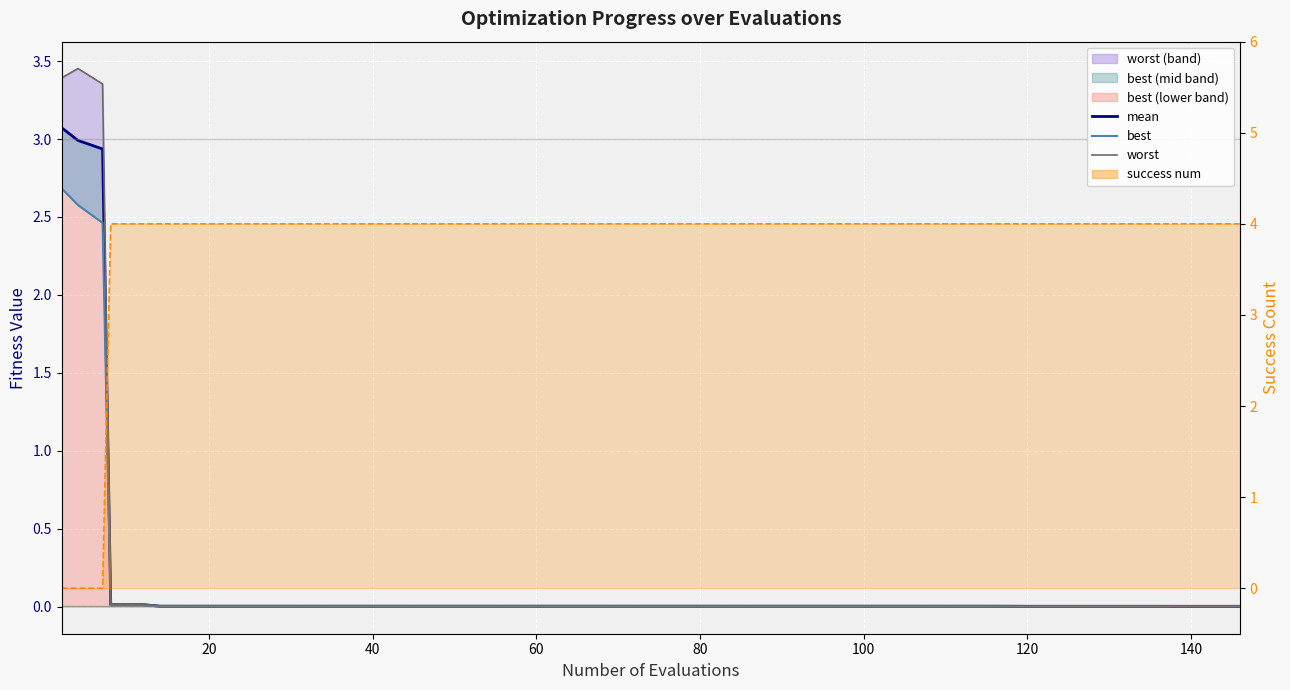

After their last crossing, which series has the higher values: mean or success num (line)?

success num (line)